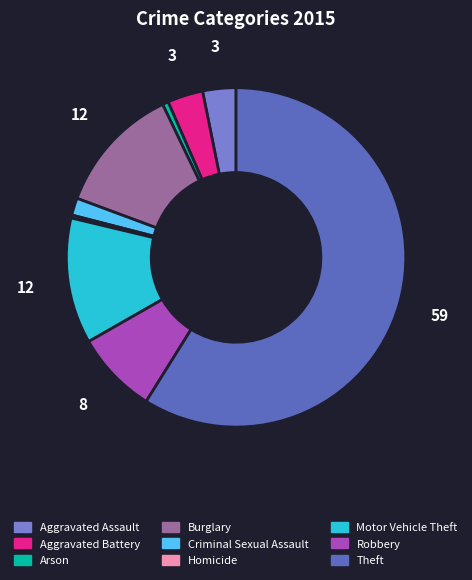

Which category accounts for the majority?

Theft